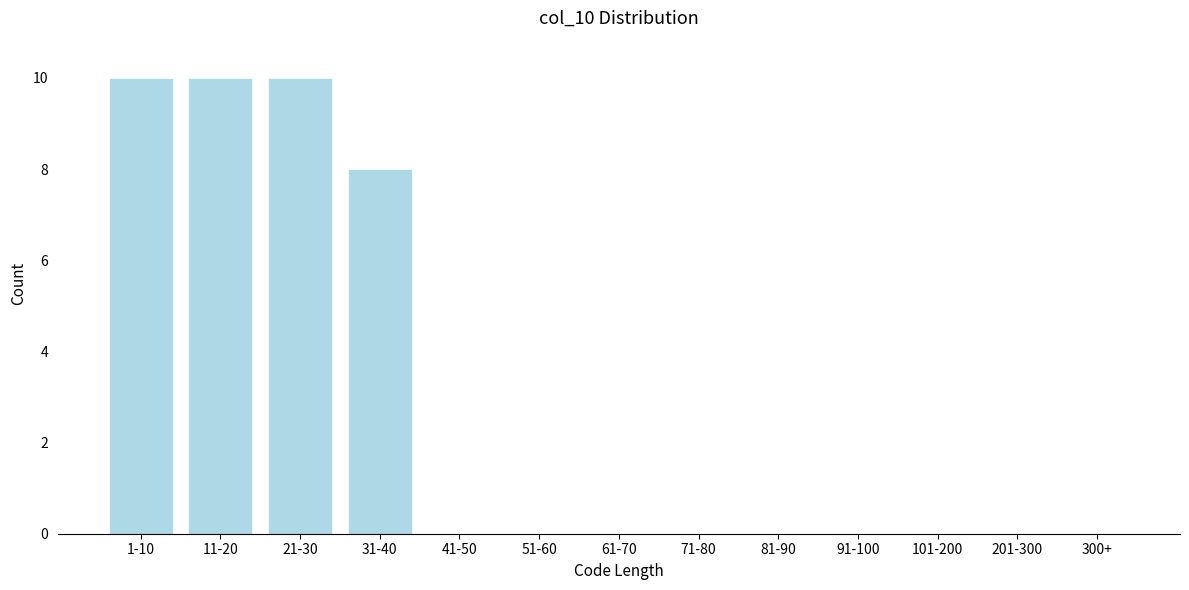

Reading right to left, list all the values displayed in this chart.

300+=0	201-300=0	101-200=0	91-100=0	81-90=0	71-80=0	61-70=0	51-60=0	41-50=0	31-40=8	21-30=10	11-20=10	1-10=10